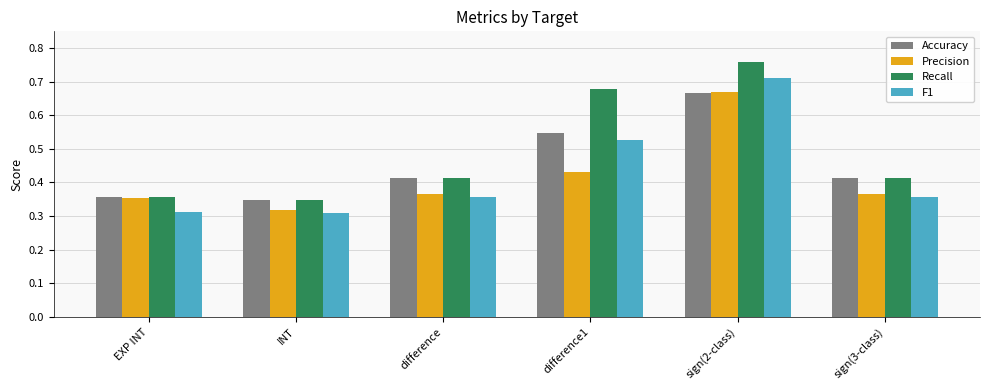

The value of Precision at sign(3-class) is 0.6. True or false?

False